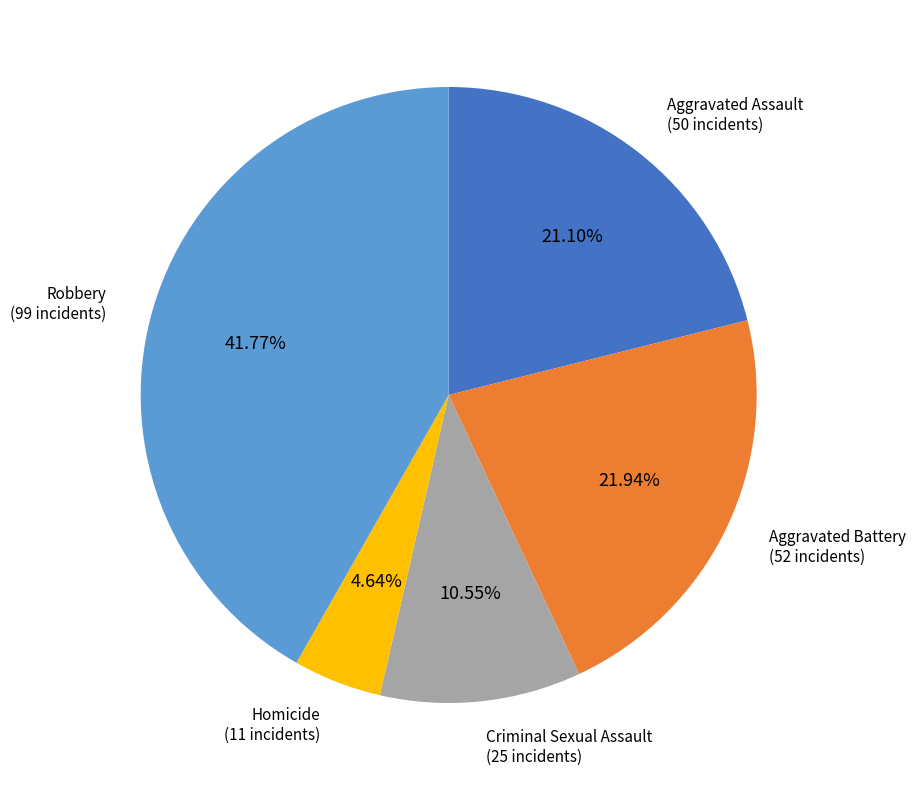

Is there a majority slice in this chart?

No